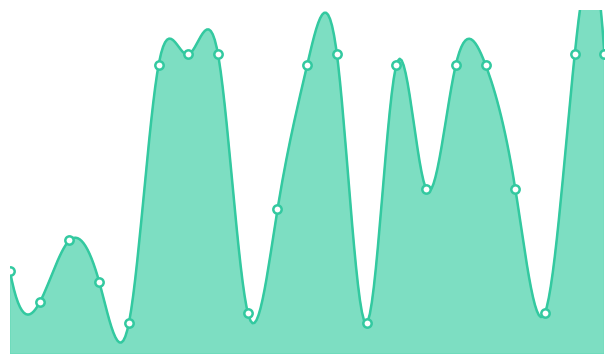

How many interior local valleys (lower than both neighbors) does the data have?

6